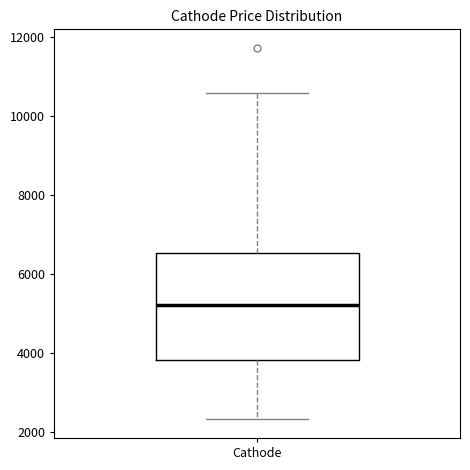

Read this box plot against the y-axis: the position of the median line, the range covered by the box, and the ends of both whiskers. The values are not printed on the chart, so give them approximately, as read against the axis.

median 5200, box 3800 to 6600, whiskers 2400 to 10600